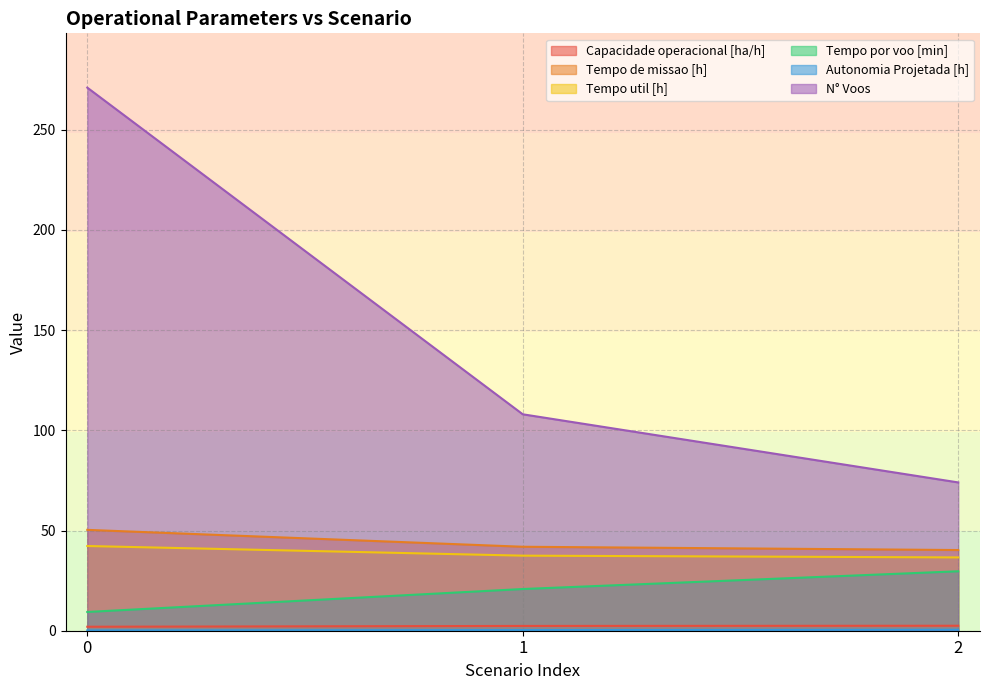

Which series has the widest spread of values?

N° Voos